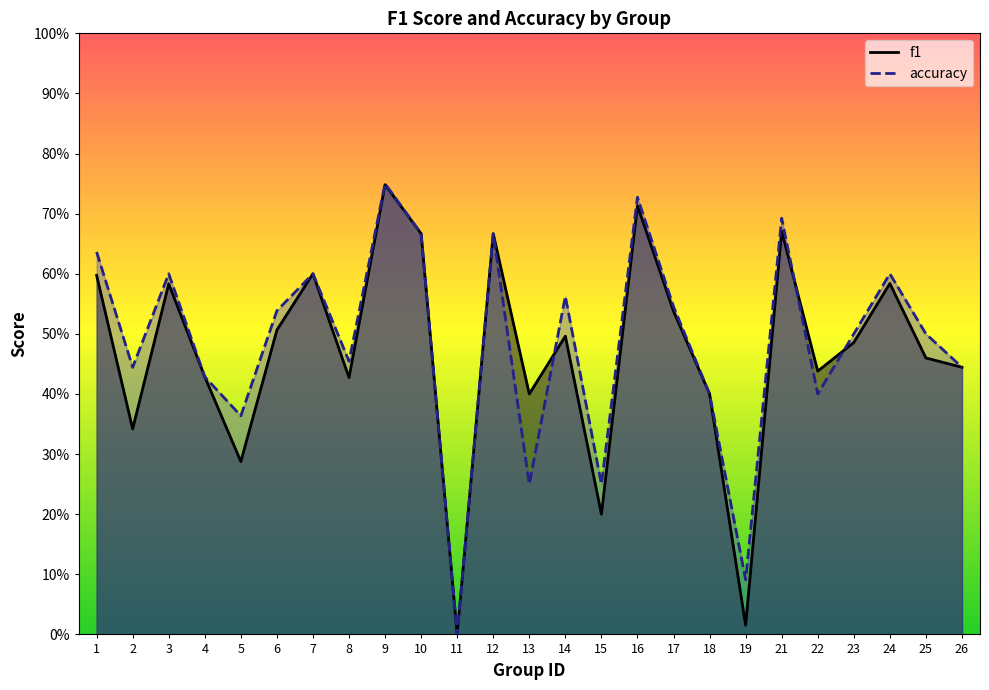

How many accuracy values are between 0 and 1?

25